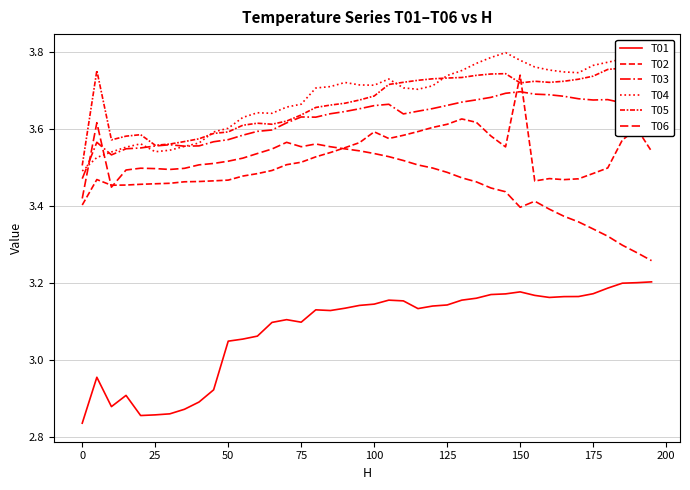

How many interior local valleys does the T05 series have?

6